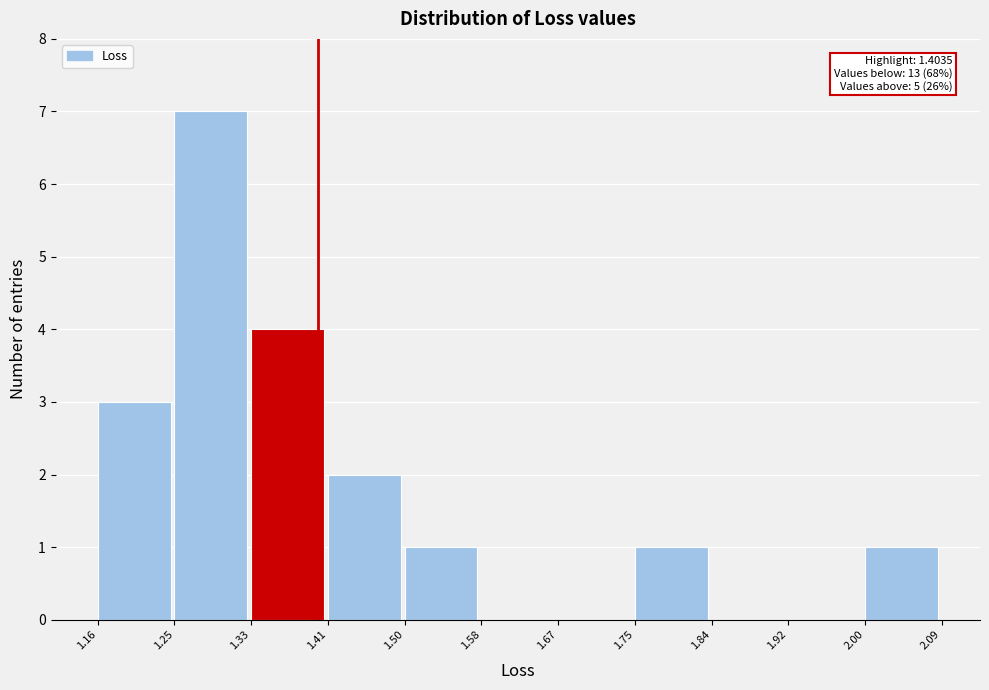

Over which range of the x-axis is the bar tallest?

1.25 to 1.33